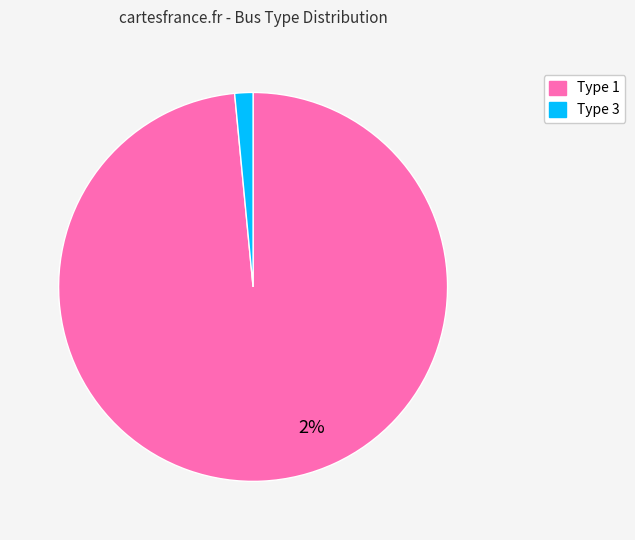

What percentage is the BUS_TYPE_1 slice, to the nearest percent?

98%